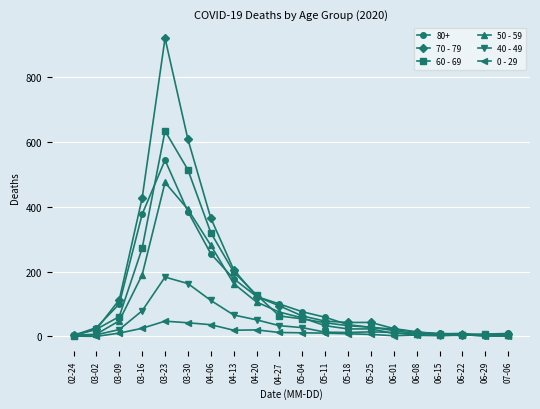

In 0 - 29, how many points are higher than both neighbors (excluding endpoints)?

3